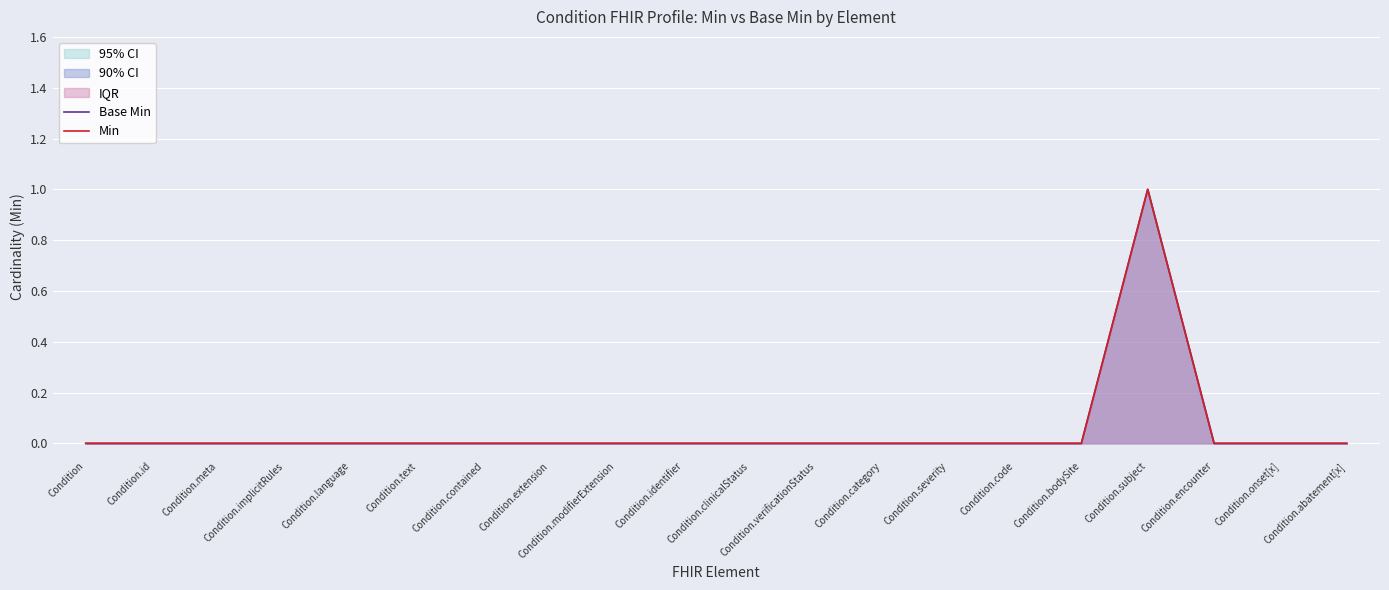

What is the label of the 9th point from the right?

Condition.verificationStatus